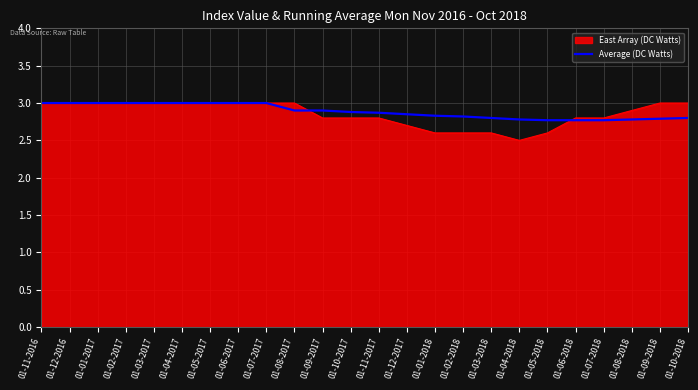

What is the approximate value of East Array (DC Watts) at 01-11-2016?

3.0